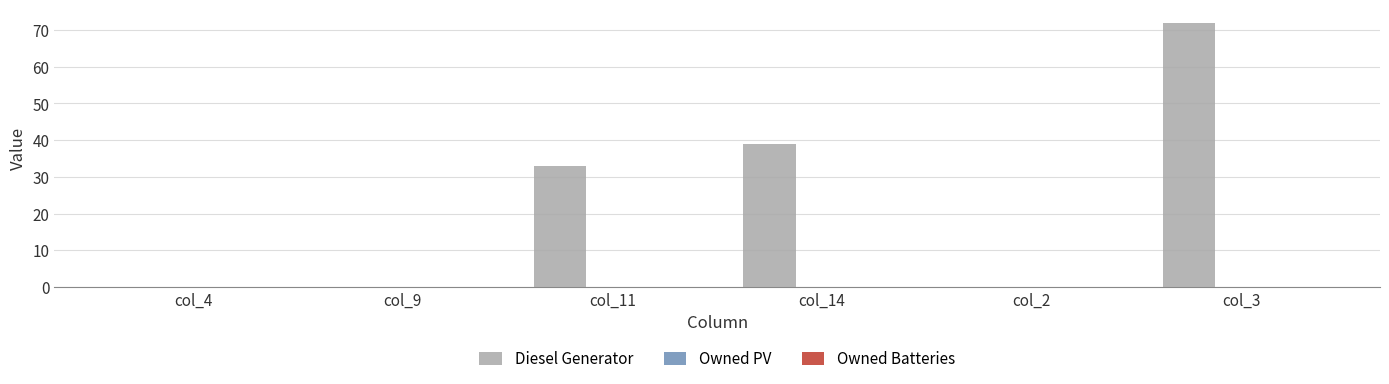

Reading left to right, list all the values displayed in this chart.

col_4=0	col_9=0	col_11=33	col_14=39	col_2=0	col_3=72